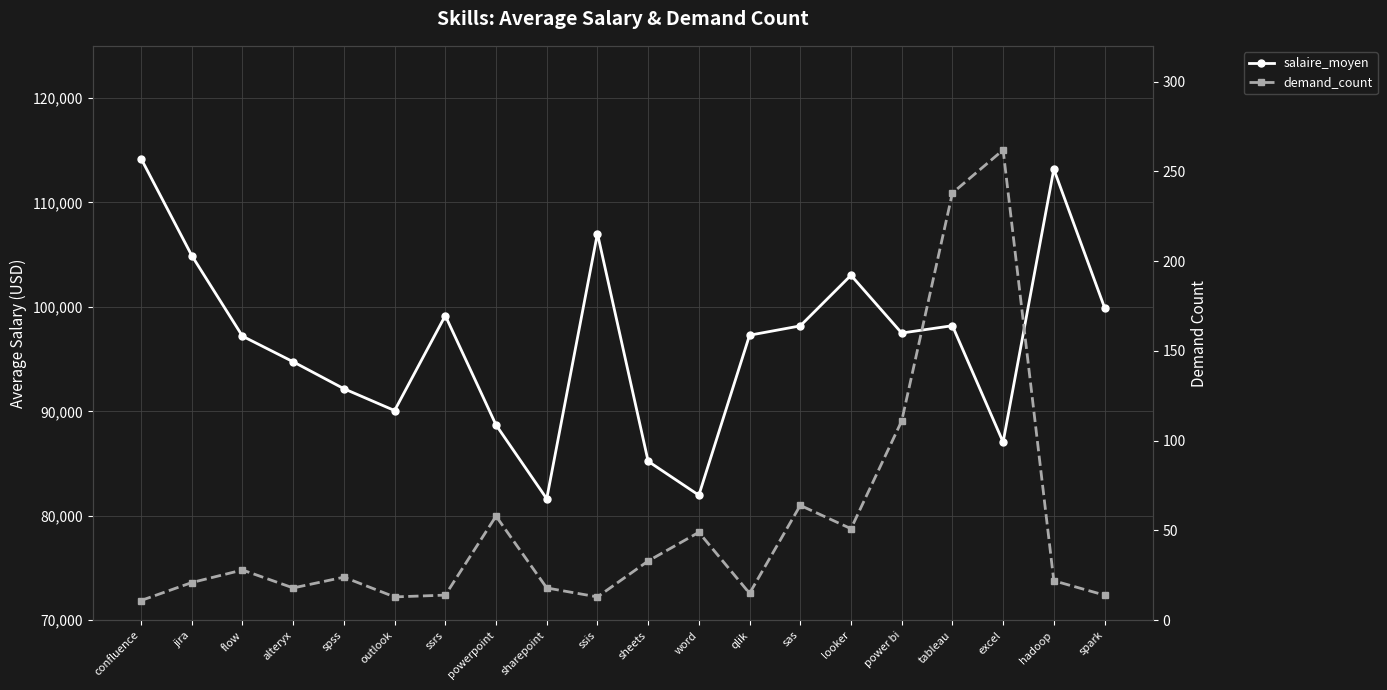

Rank the series by their average value, from highest to lowest.

salaire_moyen, demand_count